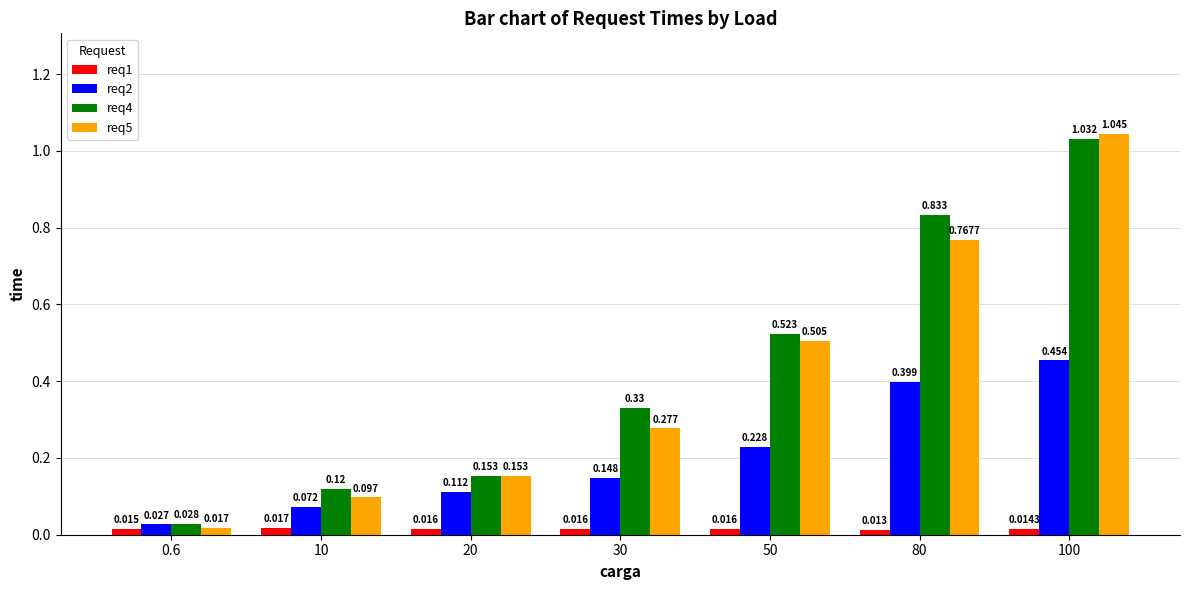

At which category does the chart reach its minimum across all series?

80